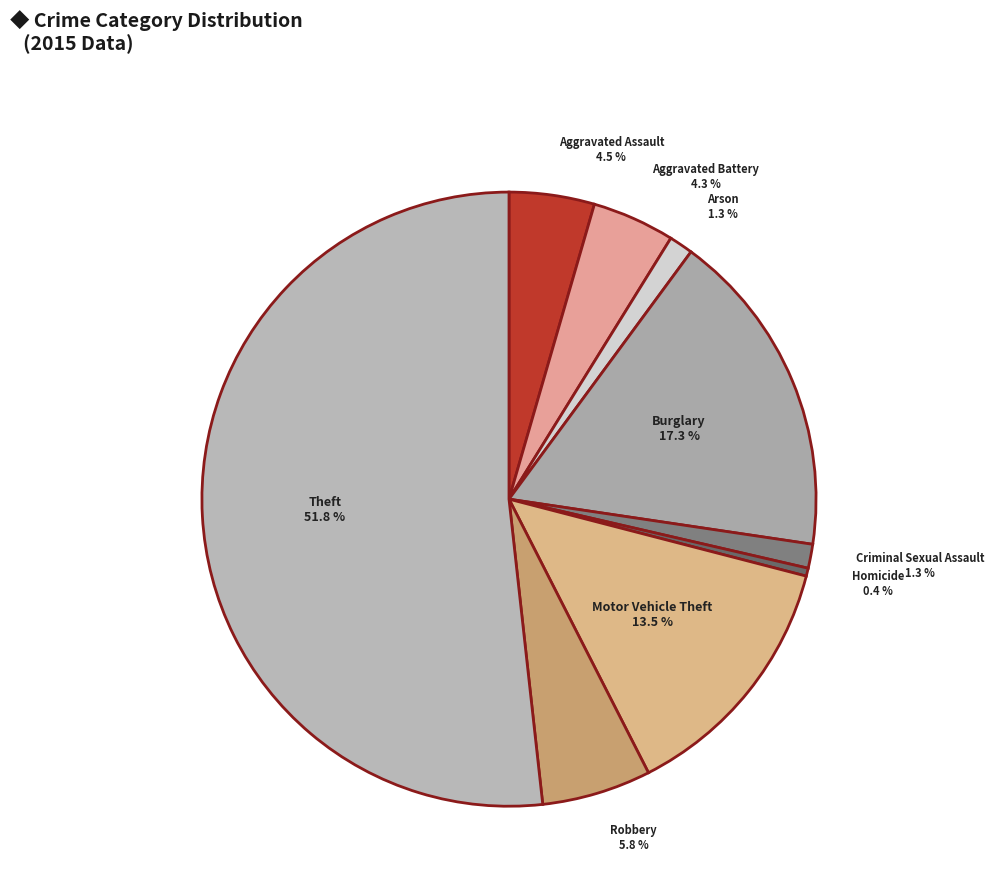

What is the majority slice?

Theft